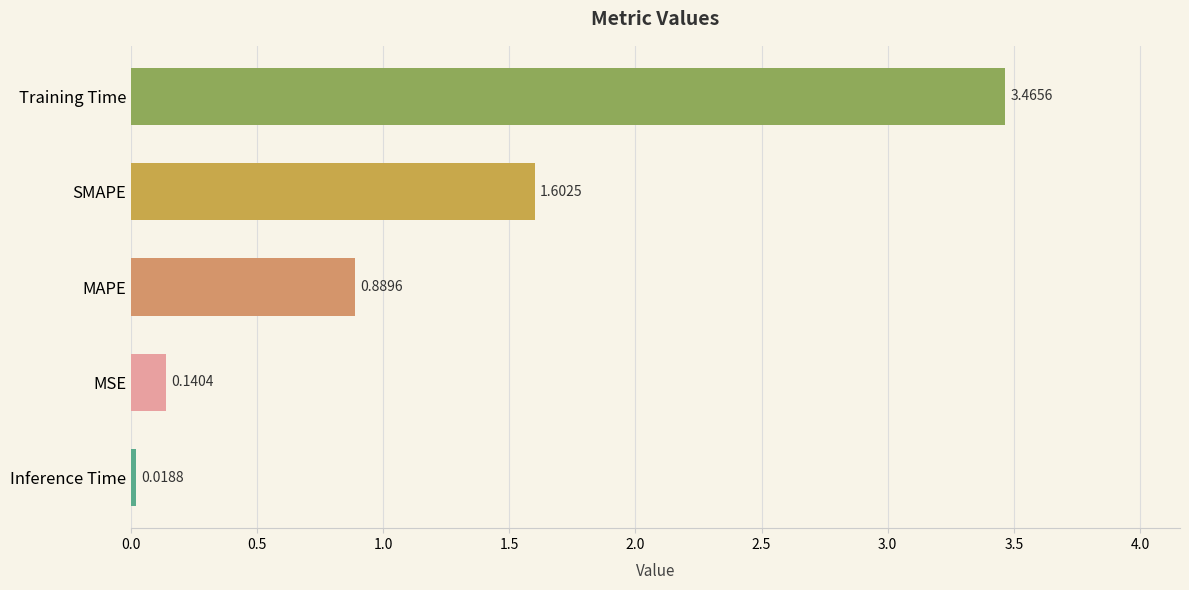

What is the difference between the maximum and second lowest values?

3.3